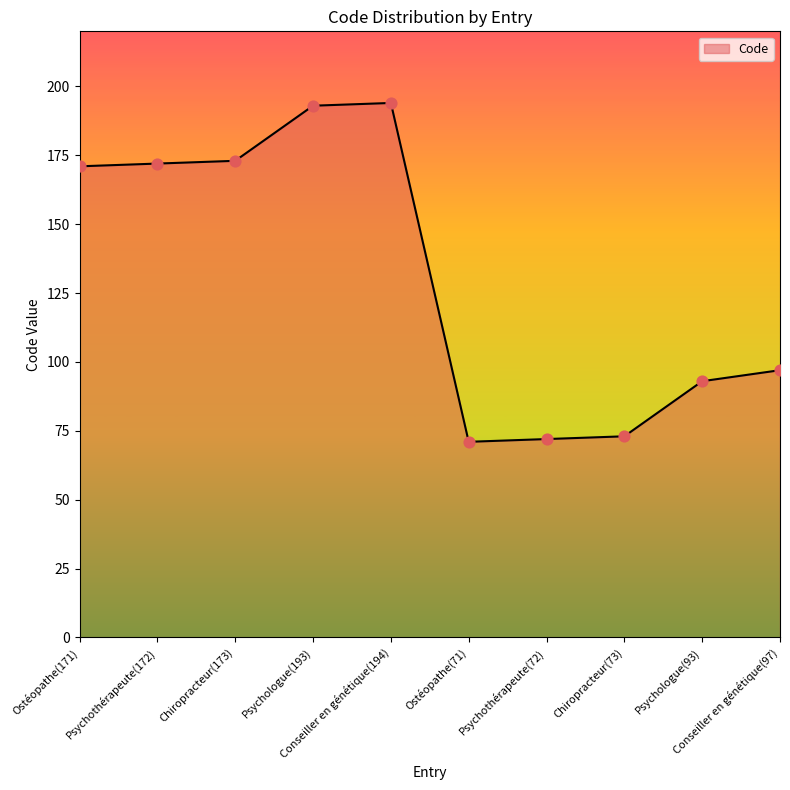

What is the change in value from Psychothérapeute(172) to Psychologue(193)?

+21